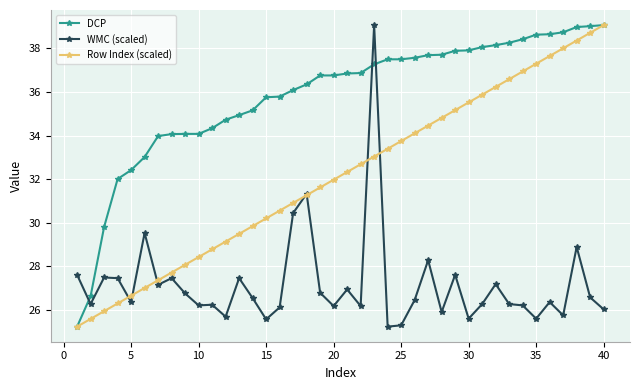

Rank the series by their average value, from lowest to highest.

WMC (scaled), Row Index (scaled), DCP